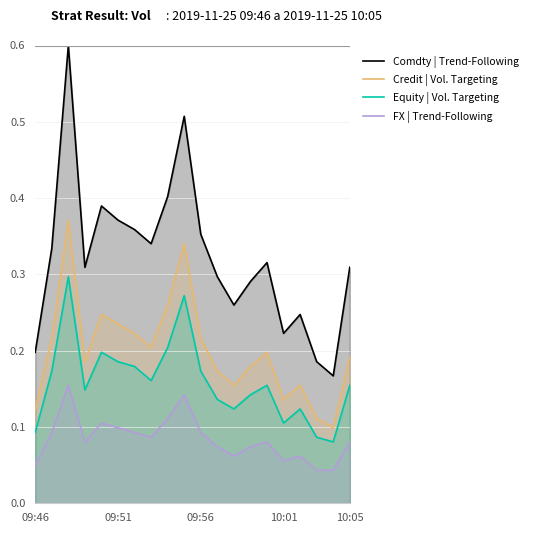

How many Comdty | Trend-Following values are between 0 and 1?

20